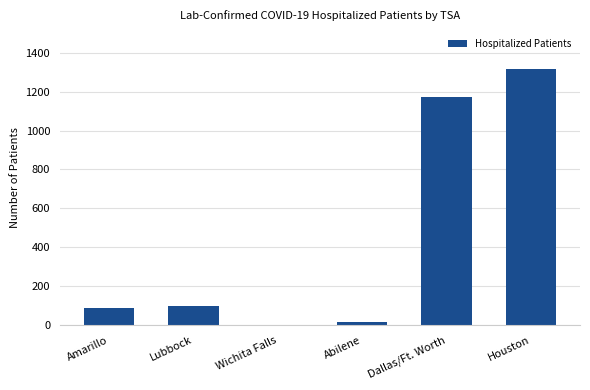

Count the number of data series in this chart.

1